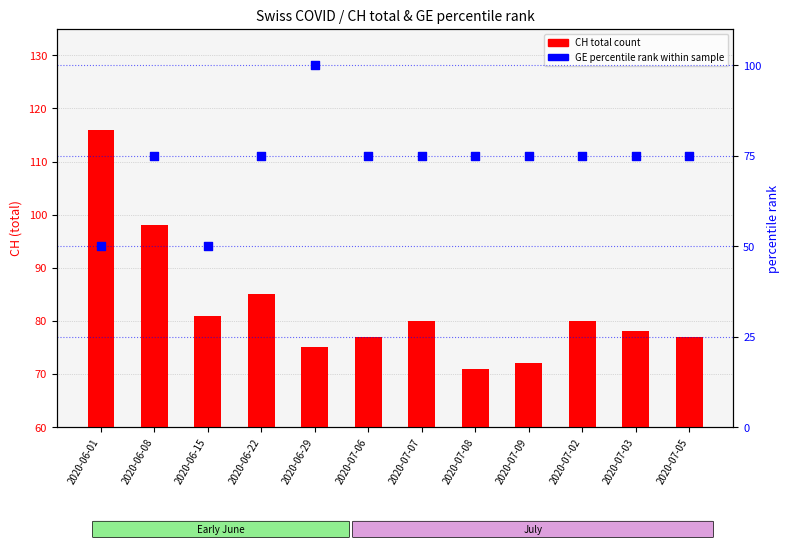

Is the value of GE percentile rank at 2020-06-29 greater than the value of CH total at 2020-06-01?

No